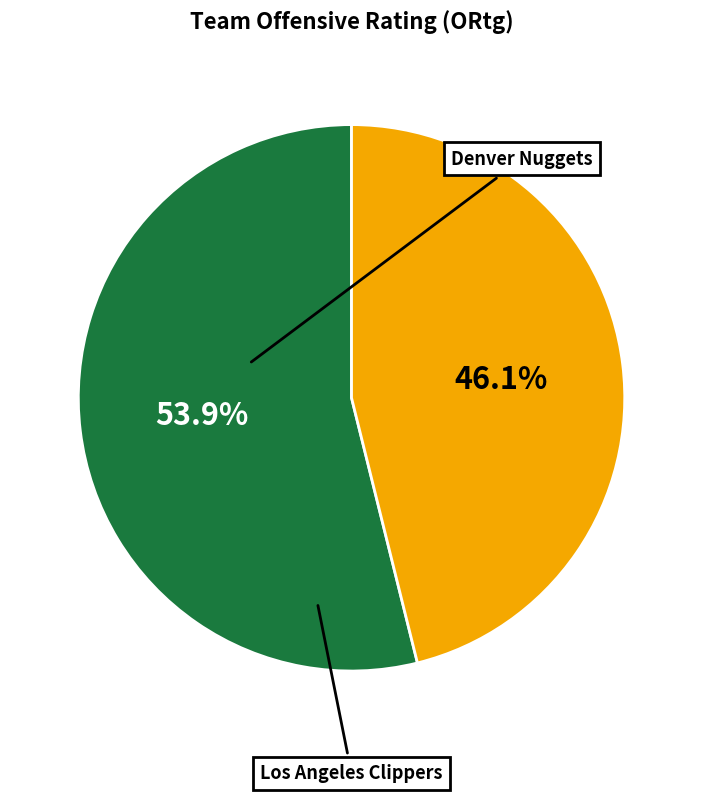

The Denver Nuggets slice represents 54% of the pie. True or false?

True